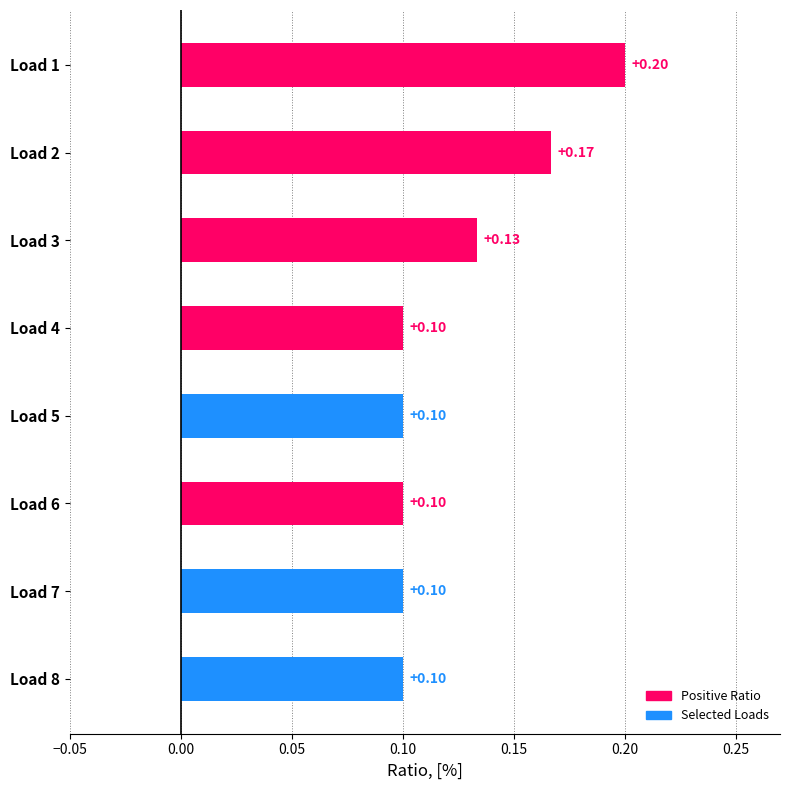

What is the sum of all values?

1.0